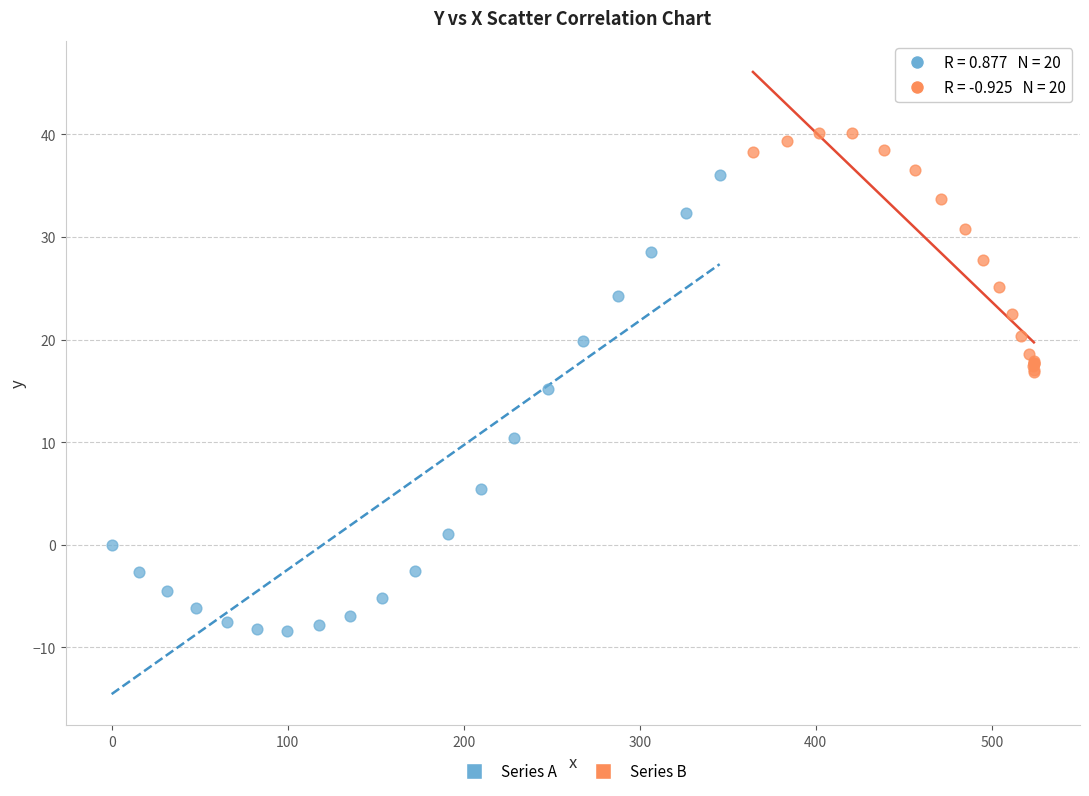

Which series has the widest spread of Y values?

Series A